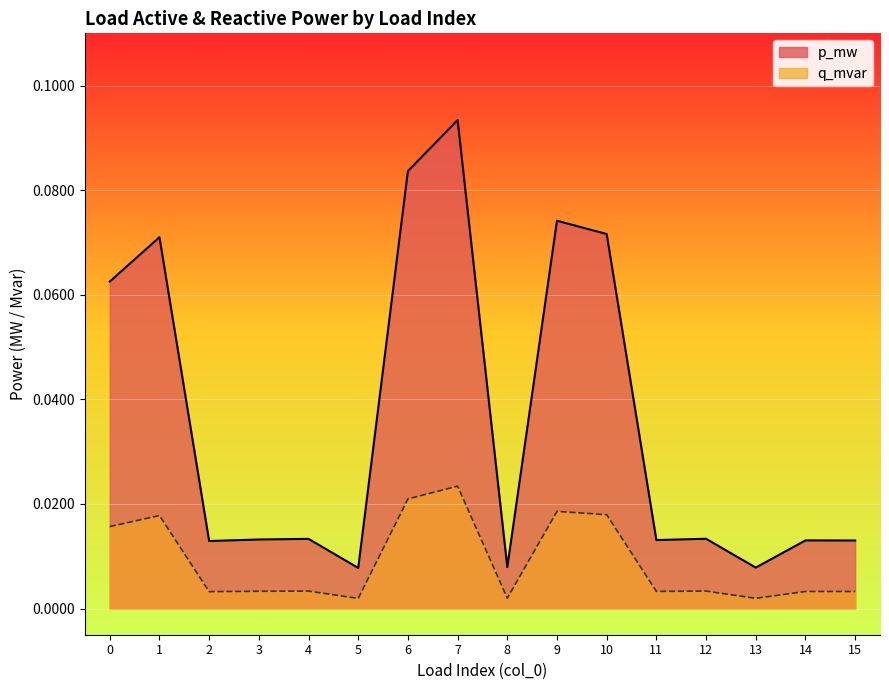

Between 1 and 4, which series saw the biggest shift?

q_mvar